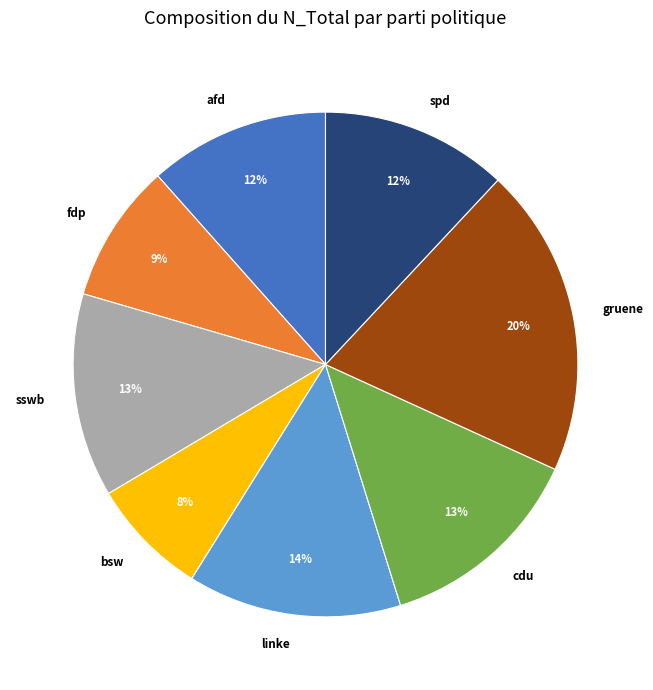

Does spd account for over 50% of the chart?

No